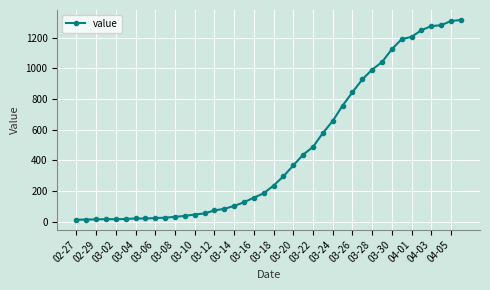

What is the maximum value shown in the chart?

1316